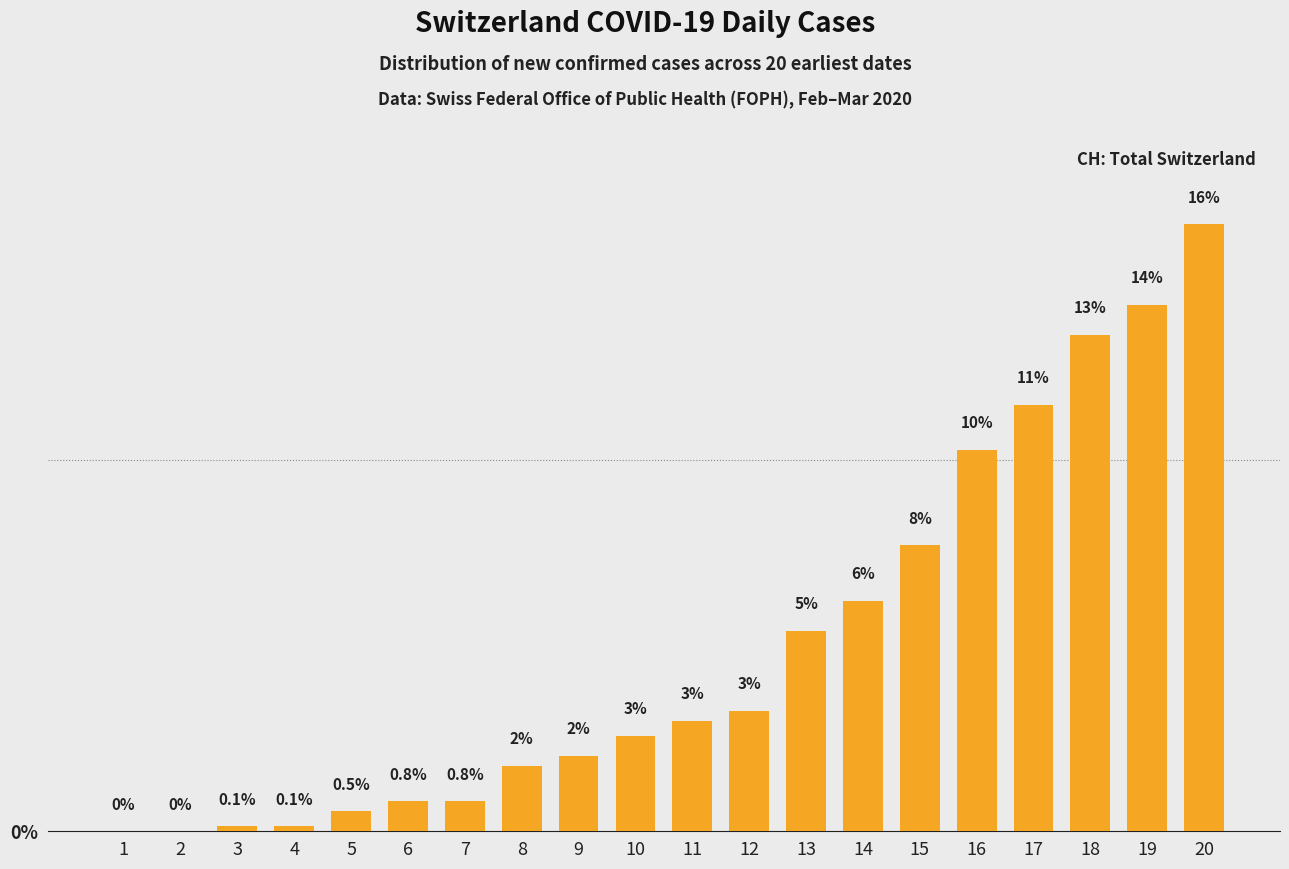

What is the difference between the values at 17 and 8?

9.7